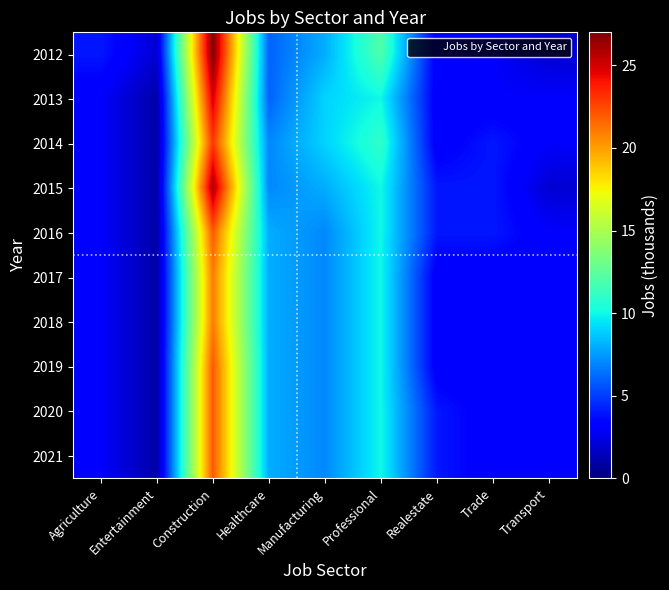

Count the number of categories in the chart.

9